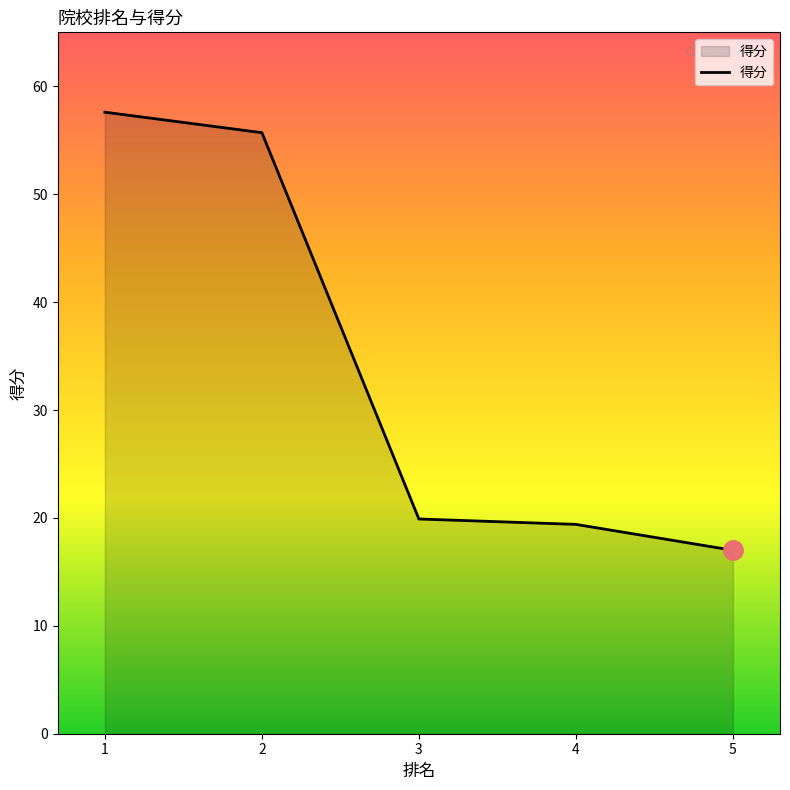

Is it true that the value at 5 is 3.8?

False